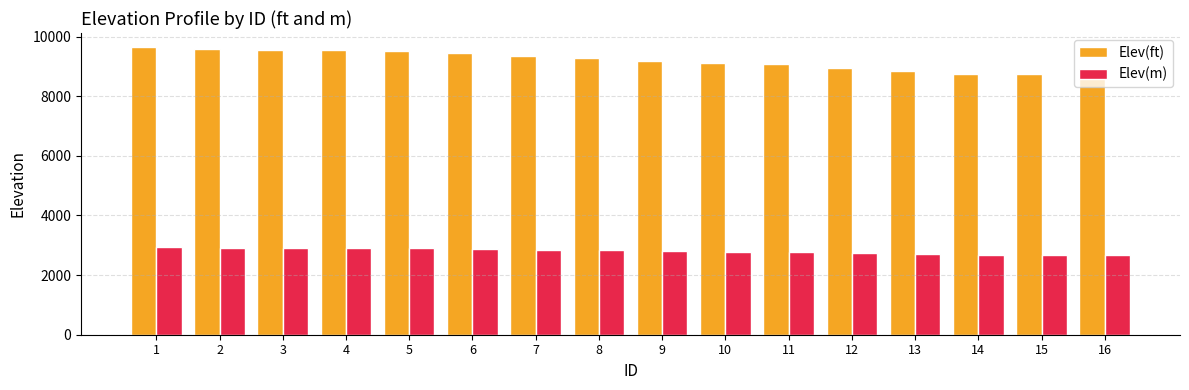

True or false: Elev(ft) has a value of 3714.7 at 2.

False